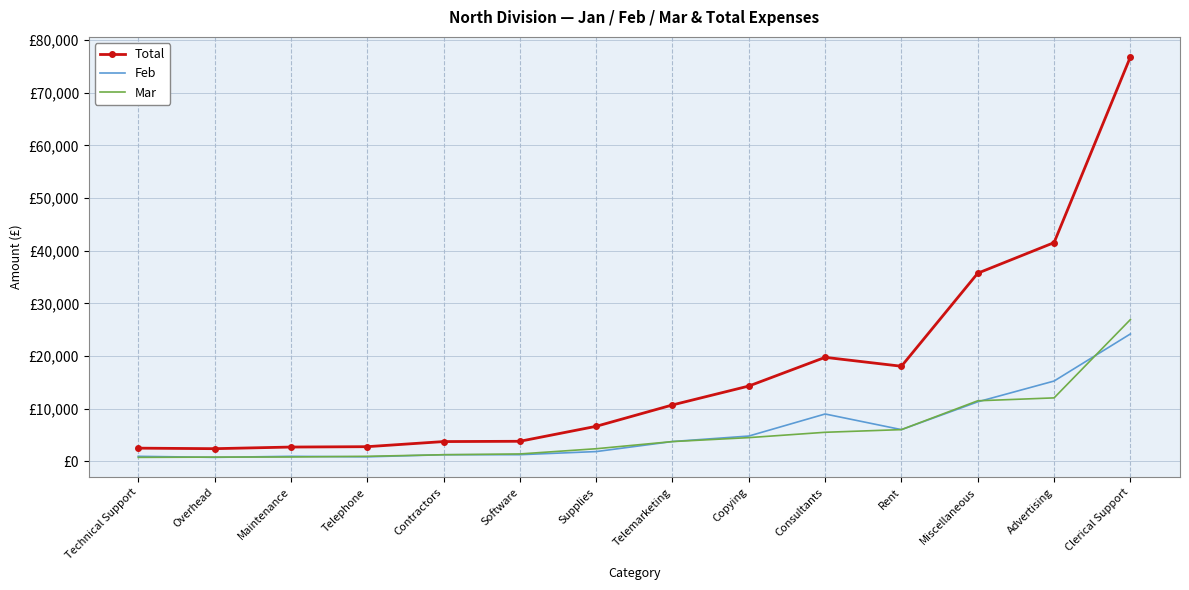

What are all the series names shown in the legend?

Total, Feb, Mar